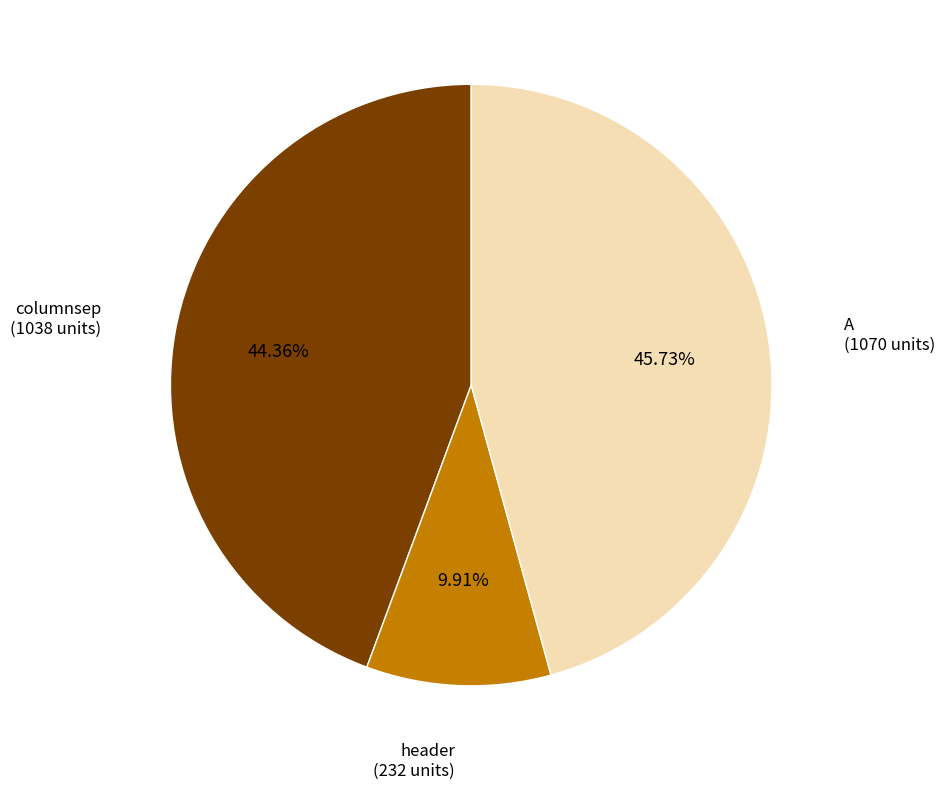

How many segments does this pie chart have?

3